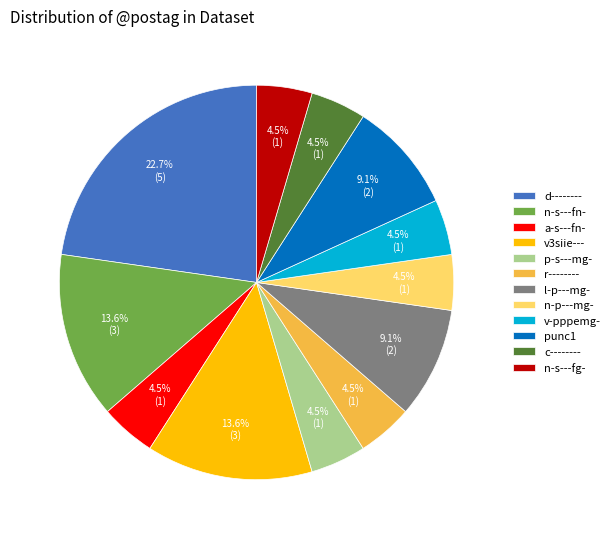

How many slices are in this pie chart?

12